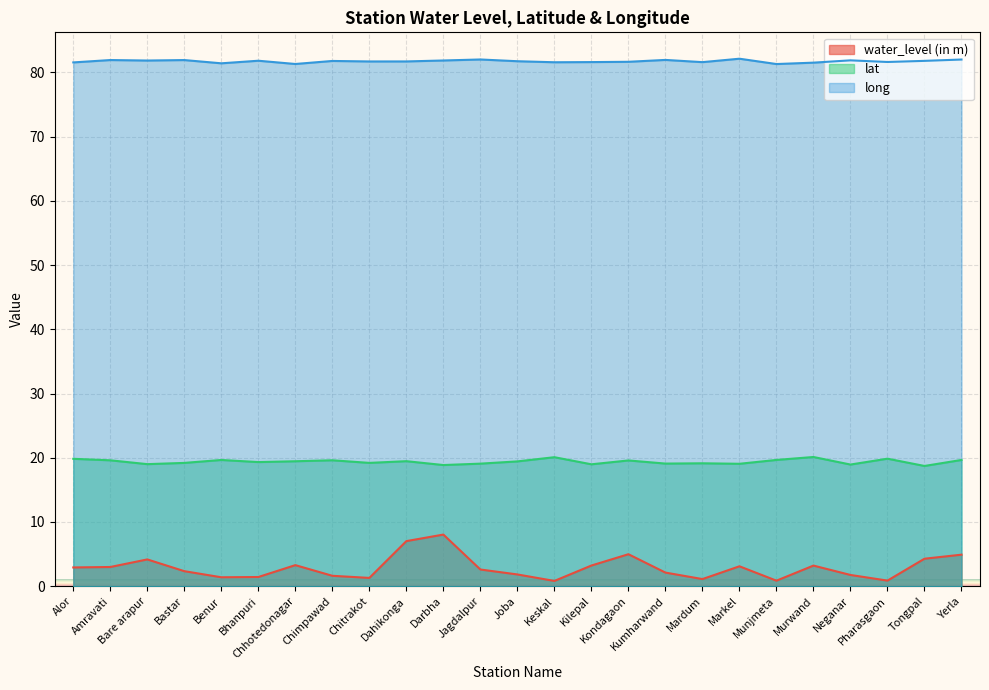

What is the approximate value of lat at Joba?

19.4